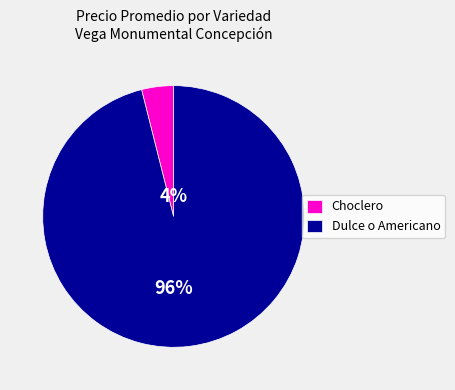

Count the number of slices in the pie.

2